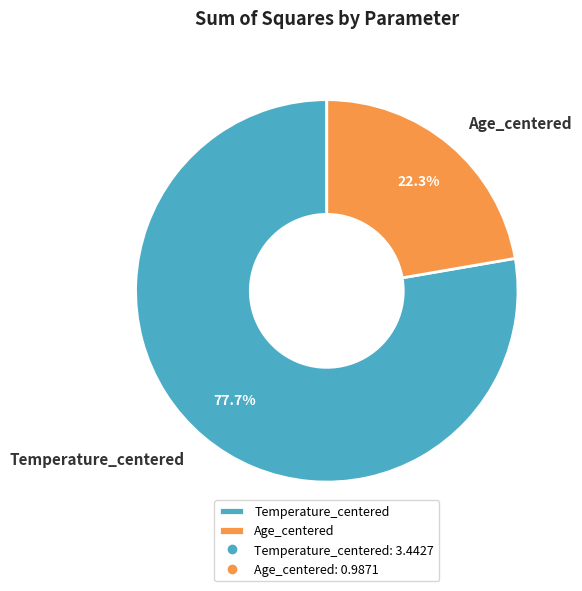

Count the number of slices in the pie.

2